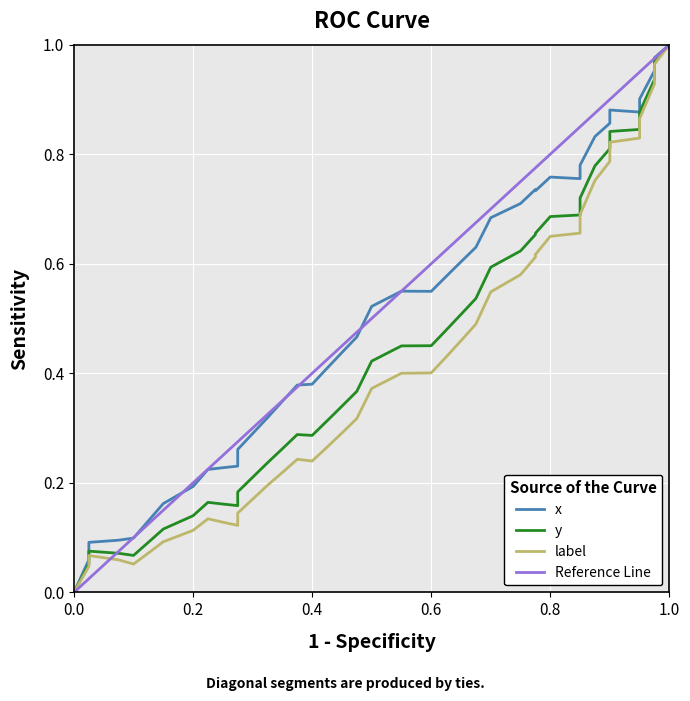

True or false: y has more than 0 points higher than both neighbors.

True